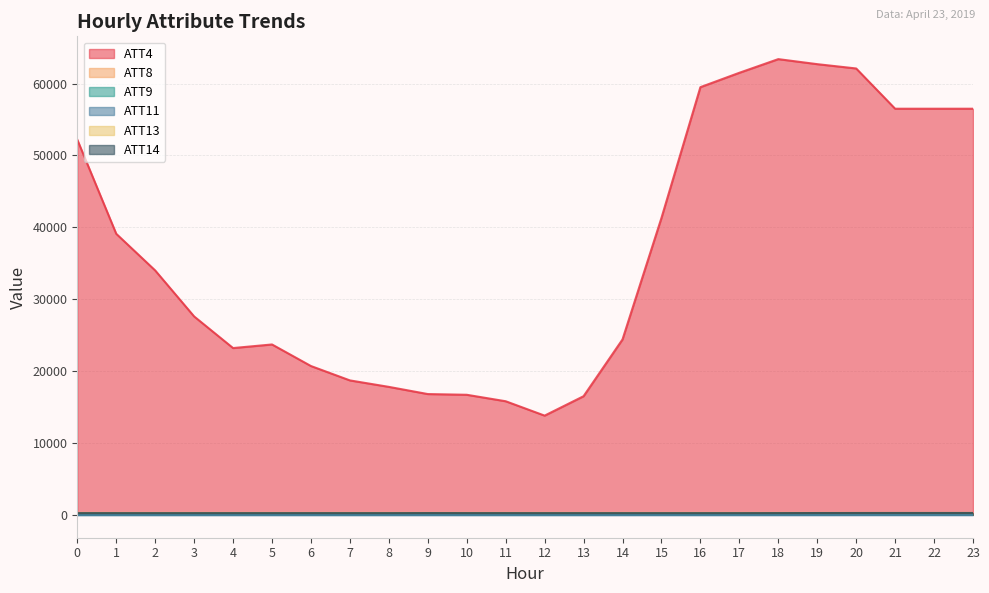

What is the lowest value of the ATT4 series?

13800.0